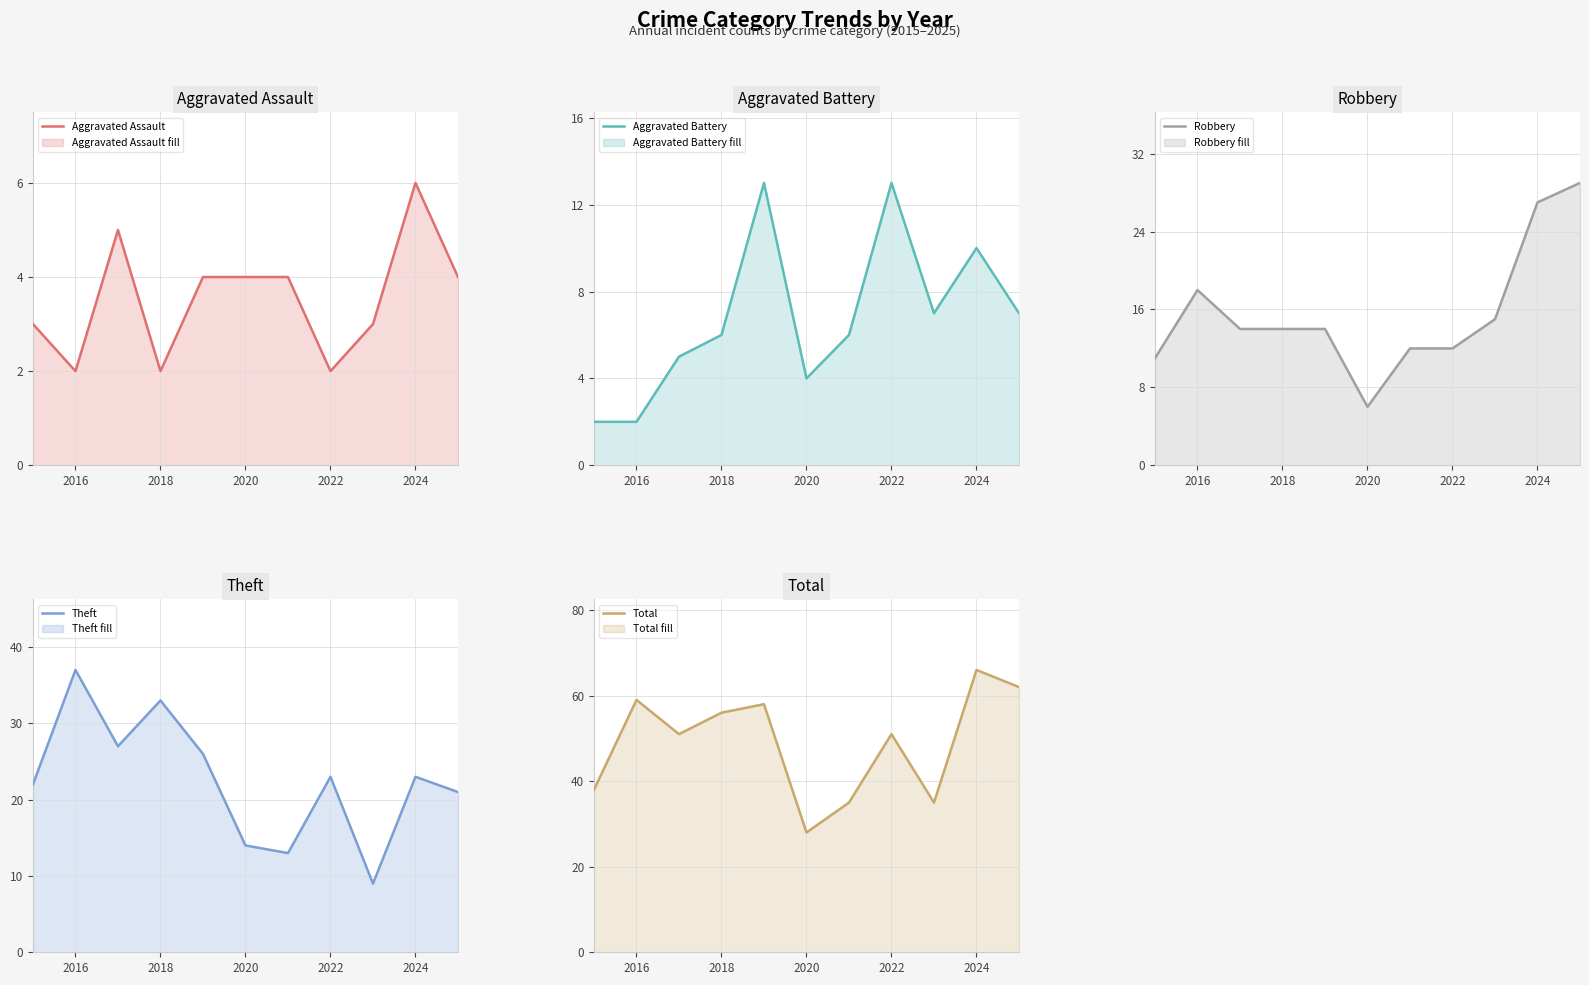

What are all the series names shown in the legend?

Aggravated Assault, Aggravated Battery, Robbery, Theft, Total